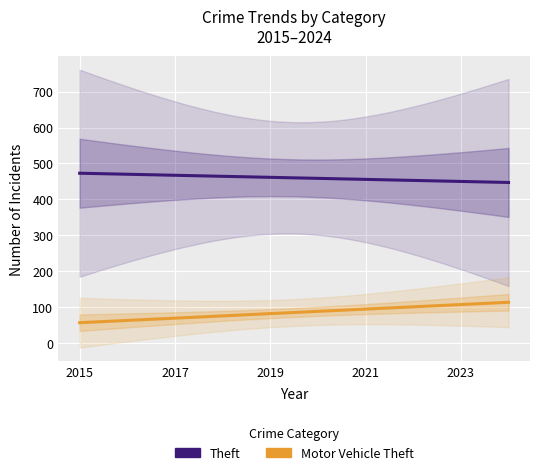

True or false: Theft and Robbery cross at least once.

False